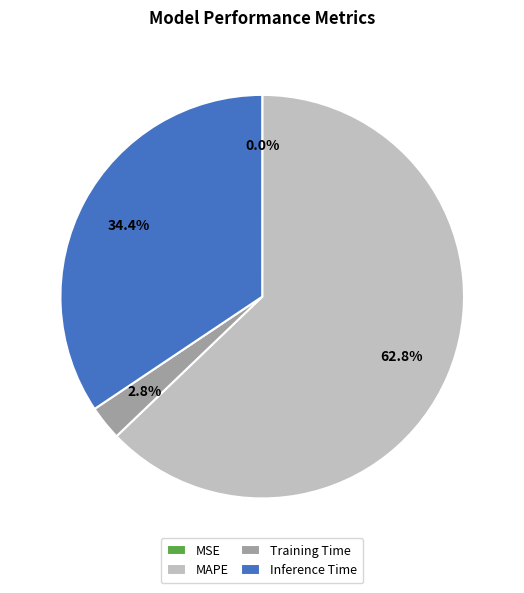

To the nearest percent, what is the average slice percentage?

25%